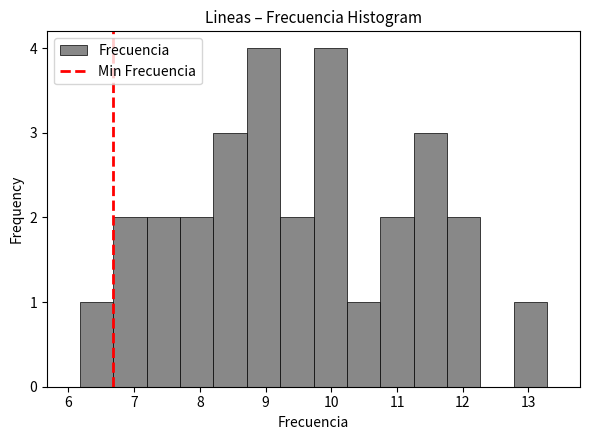

Reading left to right, transcribe this chart: for each bar, give the range it covers on the x-axis and its height. Neither the bar edges nor the heights are printed on the chart, so give them approximately, as read against the axes.

6.2 to 6.7: 1
6.7 to 7.2: 2
7.2 to 7.7: 2
7.7 to 8.2: 2
8.2 to 8.7: 3
8.7 to 9.2: 4
9.2 to 9.7: 2
9.7 to 10.2: 4
10.2 to 10.7: 1
10.7 to 11.3: 2
11.3 to 11.8: 3
11.8 to 12.3: 2
12.3 to 12.8: 0
12.8 to 13.3: 1